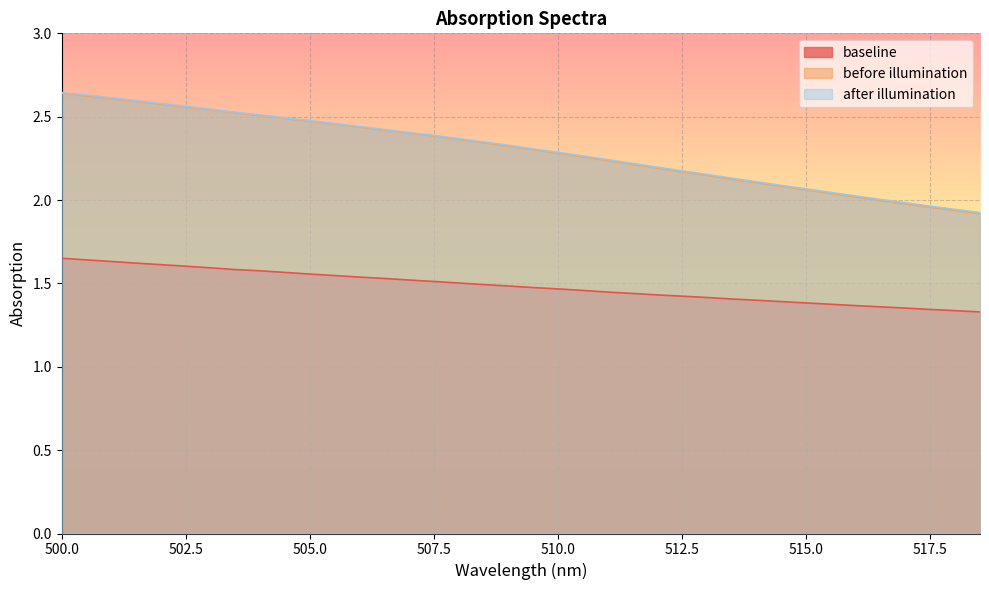

How many baseline values are between 1 and 2?

38